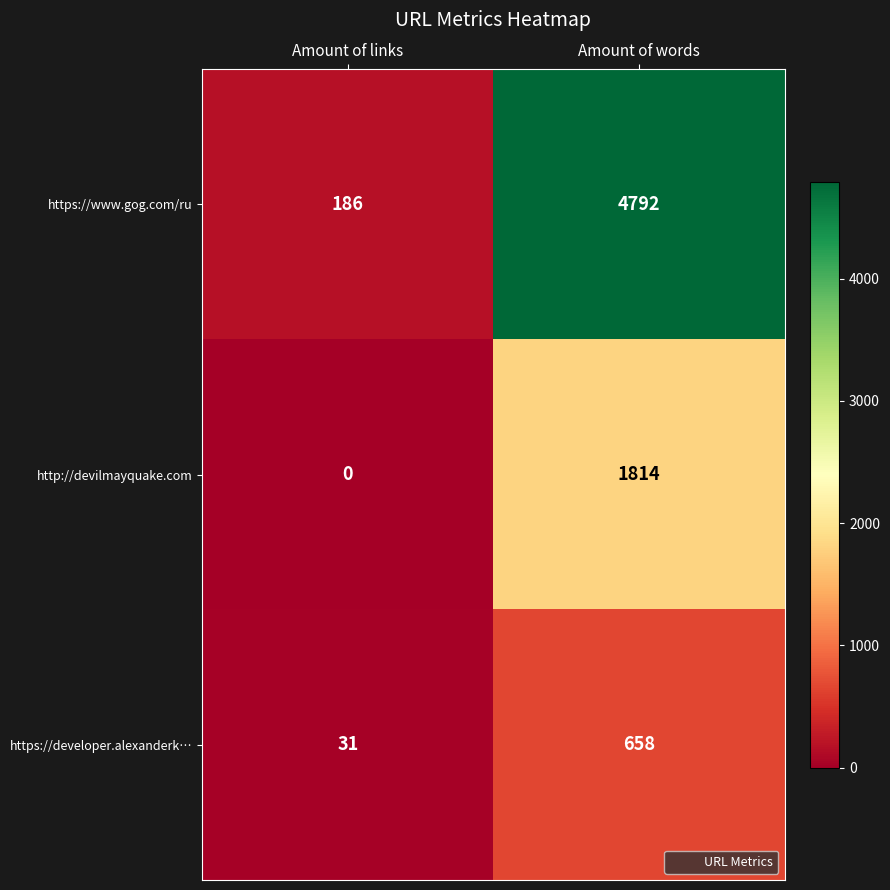

Is the value of http://devilmayquake.com at Amount of words greater than the value of https://developer.alexanderk… at Amount of words?

Yes